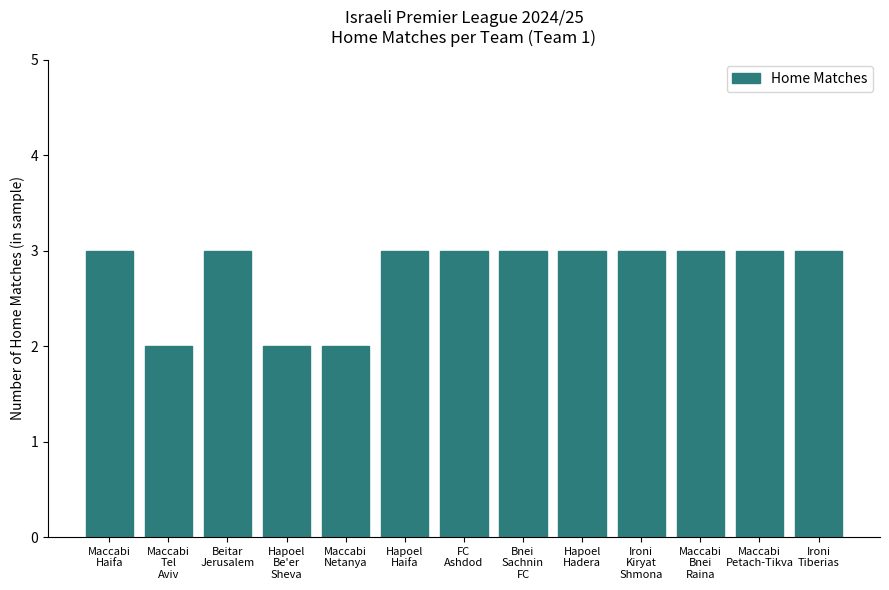

Reading right to left, what are all the values shown in this chart?

Ironi
Tiberias=3	Maccabi
Petach-Tikva=3	Maccabi
Bnei
Raina=3	Ironi
Kiryat
Shmona=3	Hapoel
Hadera=3	Bnei
Sachnin
FC=3	FC
Ashdod=3	Hapoel
Haifa=3	Maccabi
Netanya=2	Hapoel
Be'er
Sheva=2	Beitar
Jerusalem=3	Maccabi
Tel
Aviv=2	Maccabi
Haifa=3